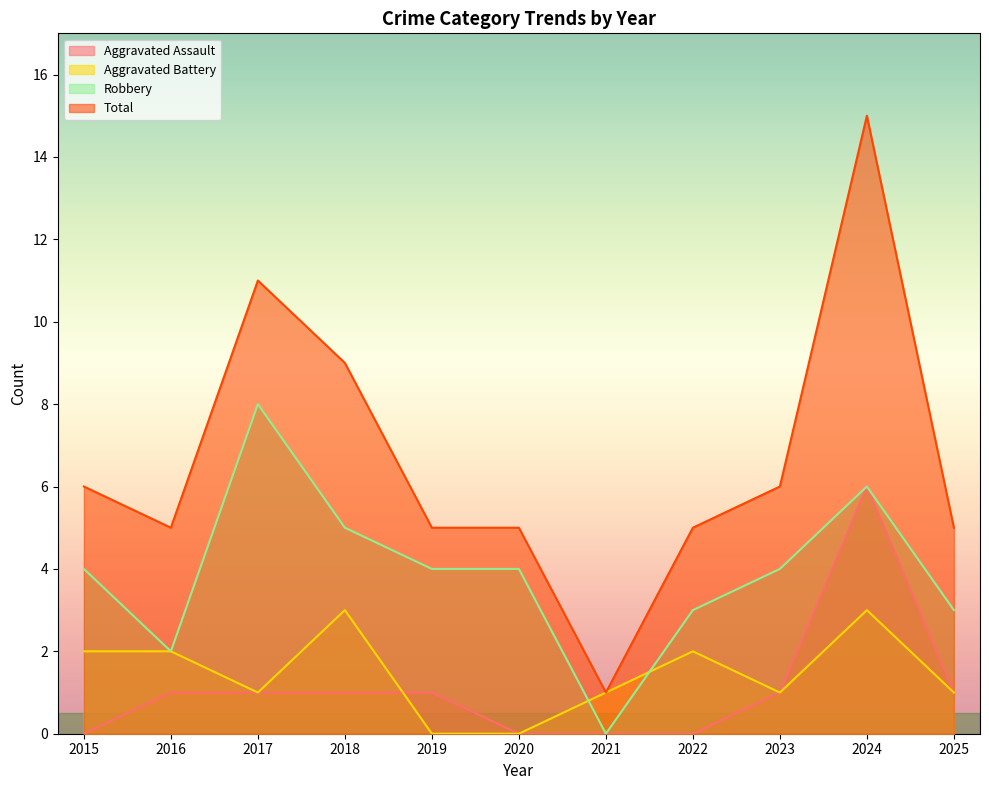

What is the difference between the maximum and second lowest values in the Robbery series?

6